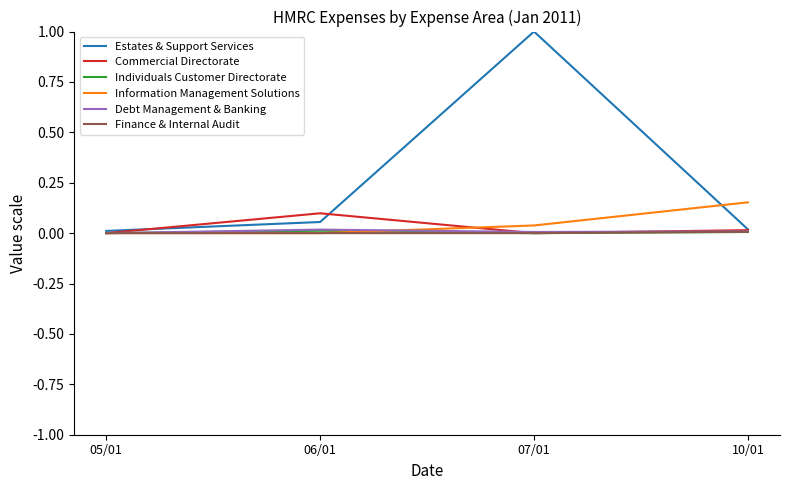

The value of Finance & Internal Audit at 10/01 is 0.0. True or false?

True